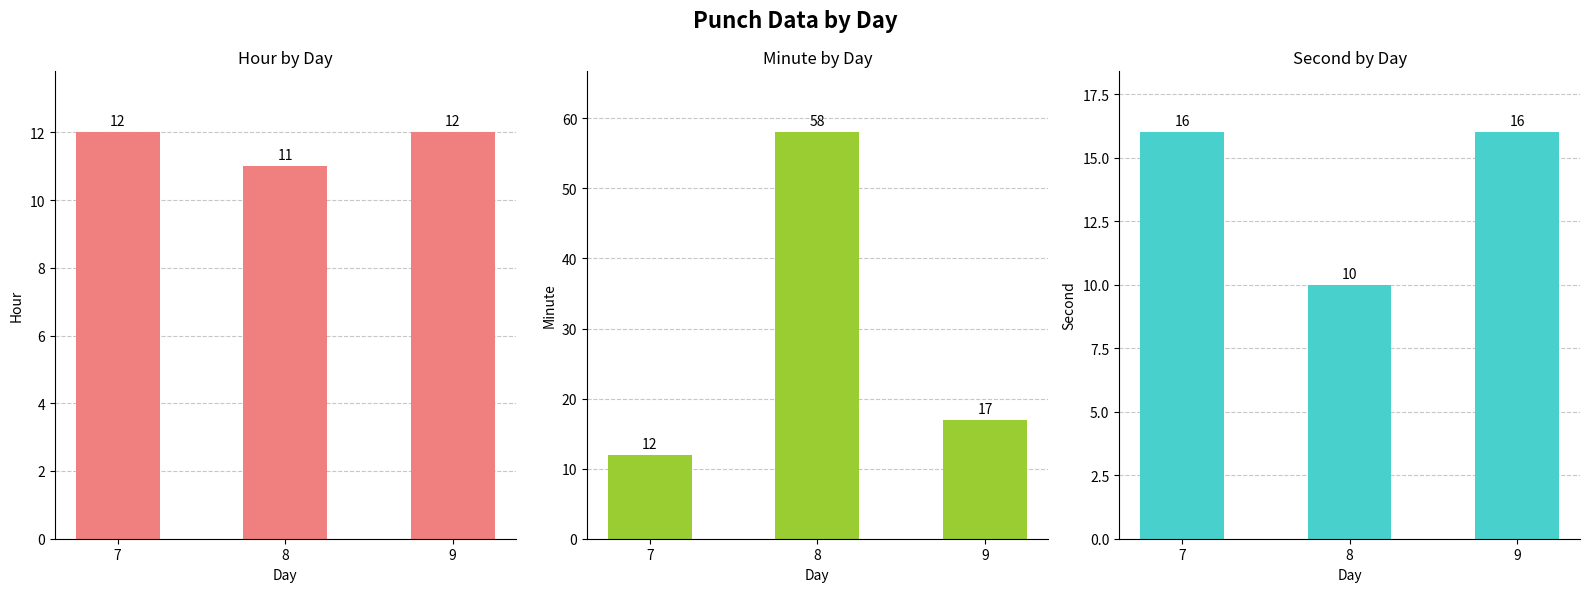

What is the approximate value of Hour at 7?

12